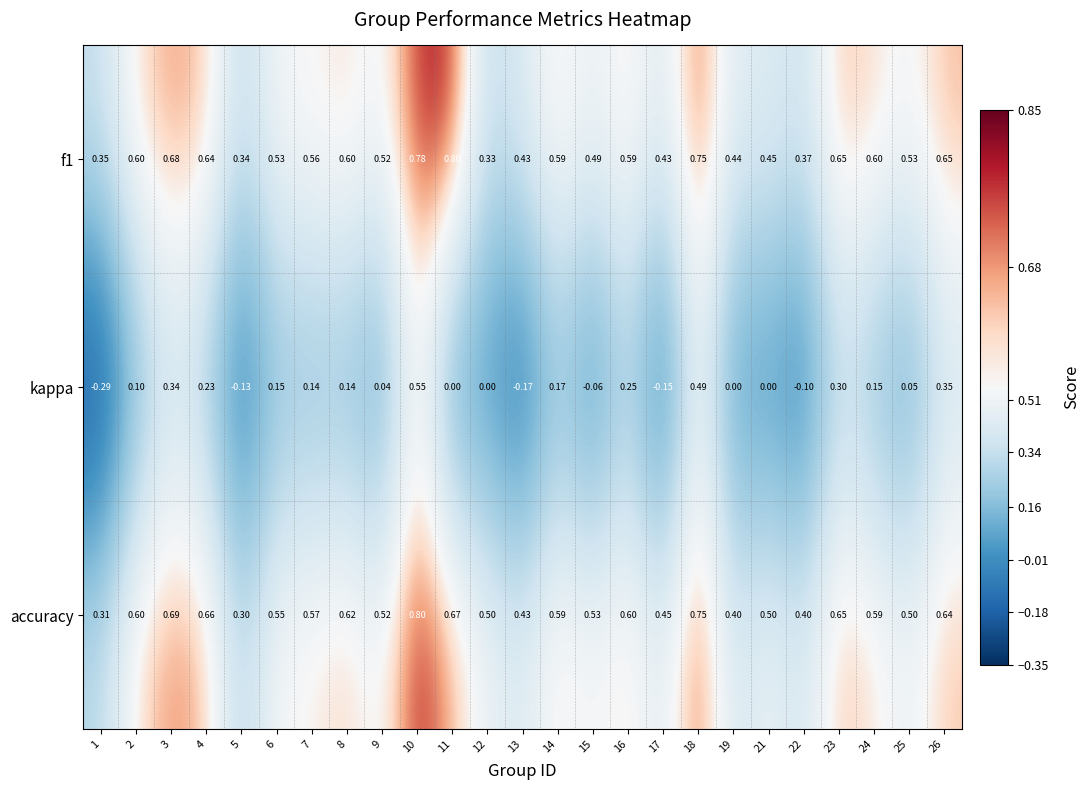

Which series has the largest range (max minus min)?

kappa